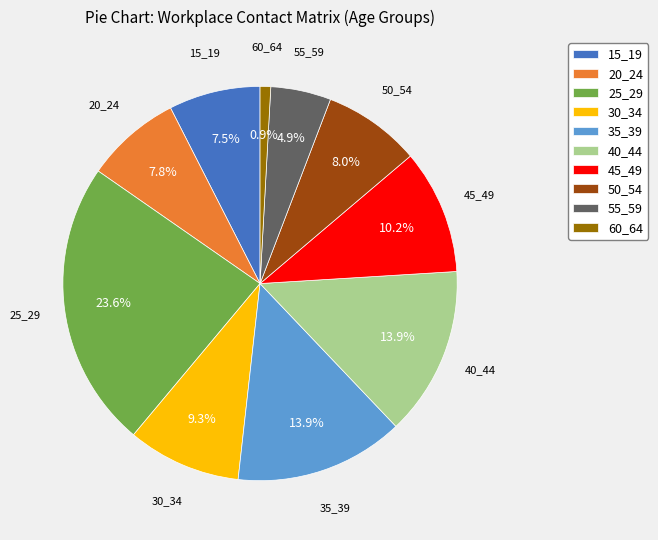

What is the ratio of the value at 20_24 to the value at 40_44?

0.6